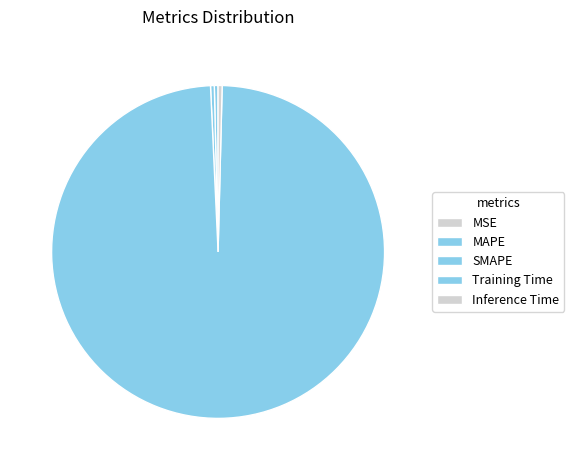

Is there a majority slice in this chart?

Yes